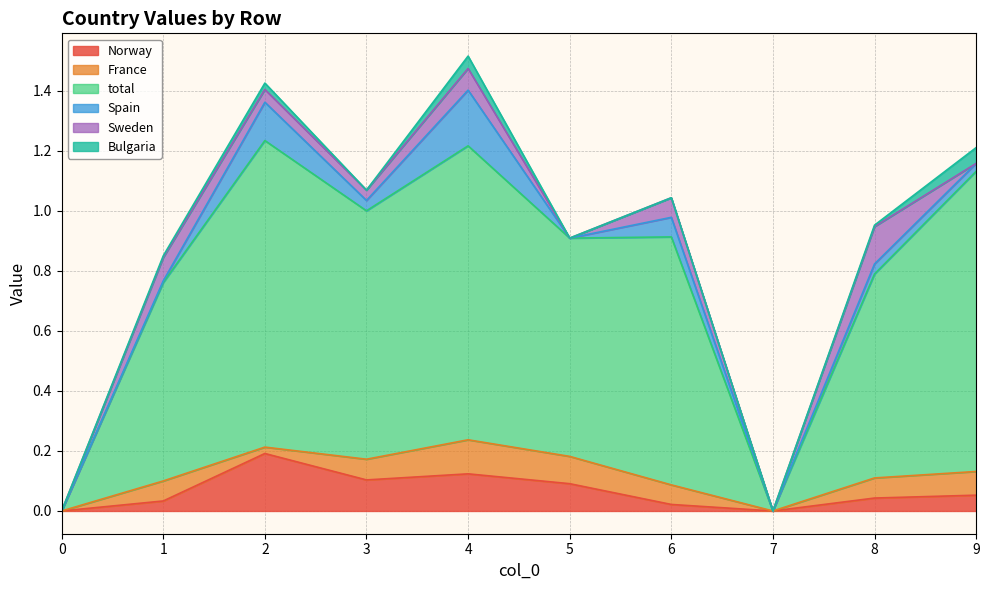

Reading left to right, extract all data points from this chart.

Norway: 0.0	0.0	0.2	0.1	0.1	0.1	0.0	0.0	0.0	0.1
France: 0.0	0.1	0.0	0.1	0.1	0.1	0.1	0.0	0.1	0.1
total: 0.0	0.7	1.0	0.8	1.0	0.7	0.8	0.0	0.7	1.0
Spain: 0.0	0.0	0.1	0.0	0.2	0.0	0.1	0.0	0.0	0.0
Sweden: 0.0	0.1	0.0	0.0	0.1	0.0	0.1	0.0	0.1	0.0
Bulgaria: 0.0	0.0	0.0	0.0	0.0	0.0	0.0	0.0	0.0	0.1